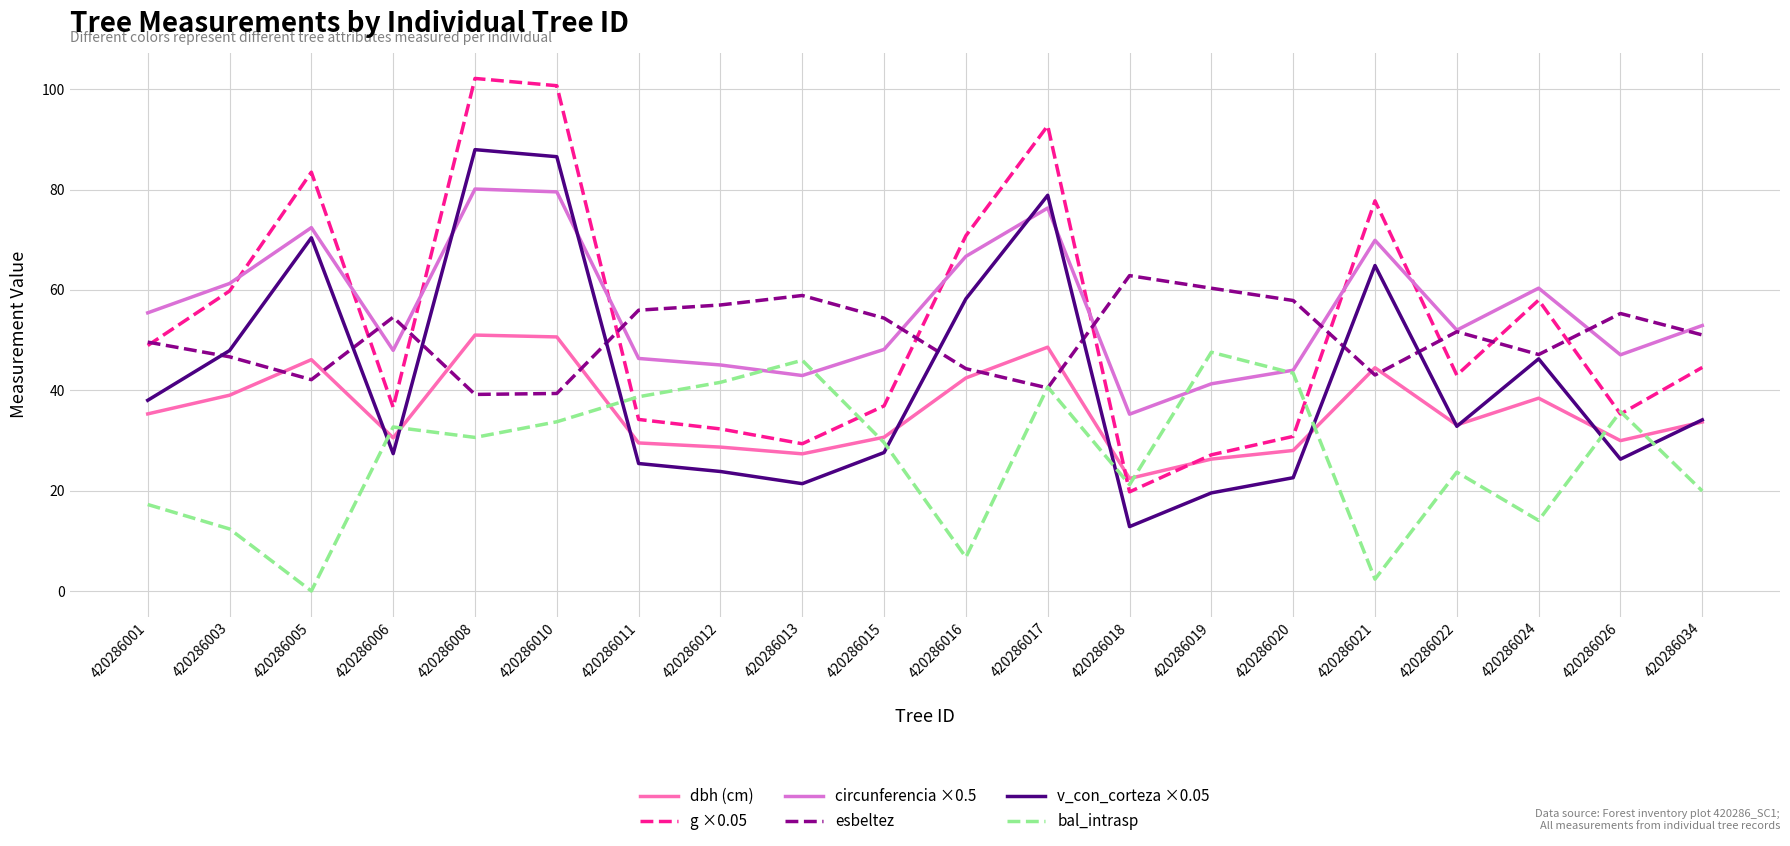

Is the value of bal_intrasp at 420286005 greater than the value of esbeltez at 420286006?

No